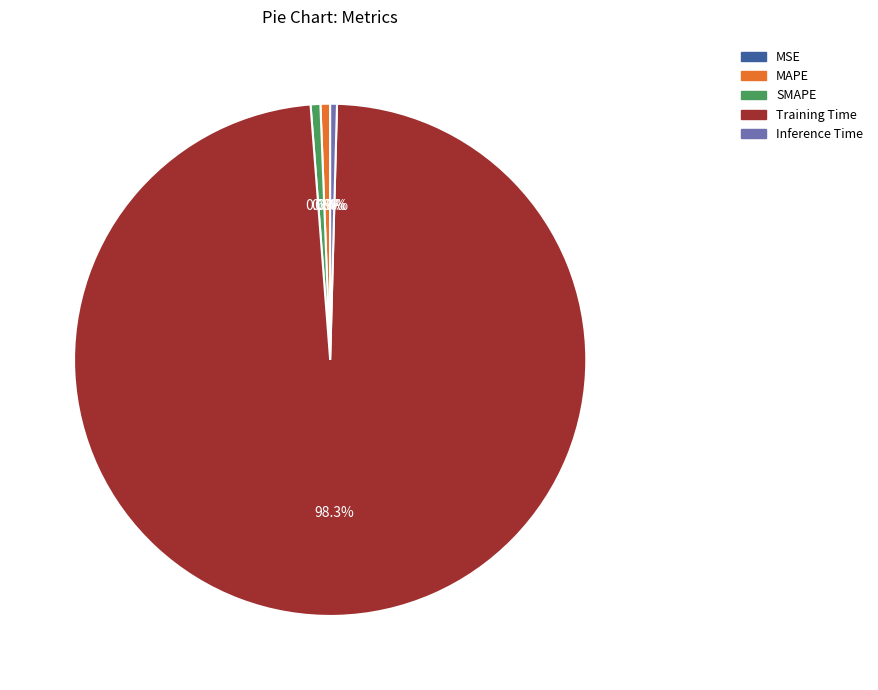

Which has a higher value, Training Time or SMAPE?

Training Time